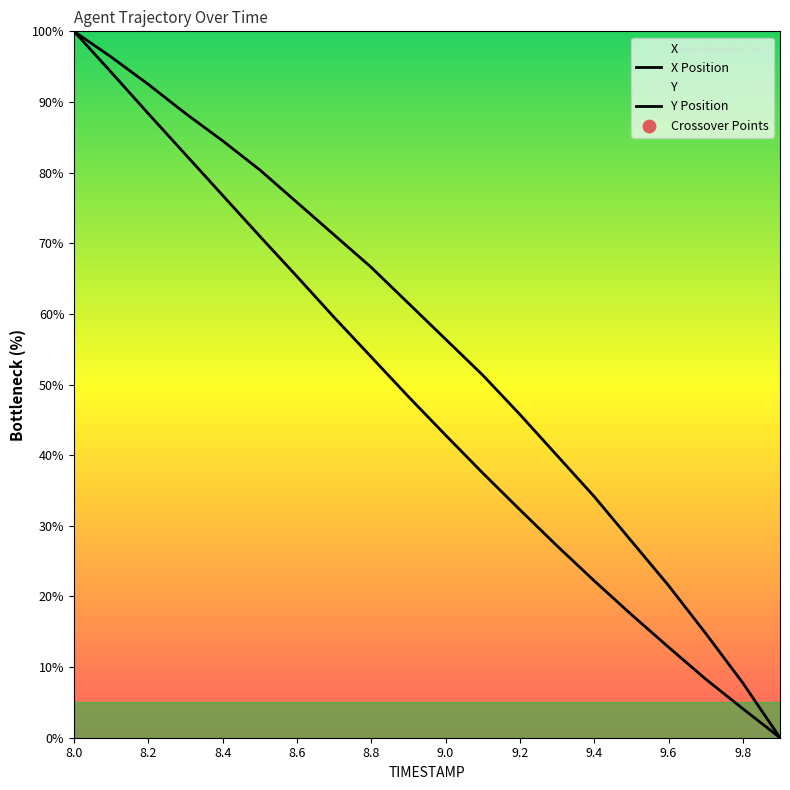

Is the value of X at 8.6 greater than the value of Y at 8.0?

No